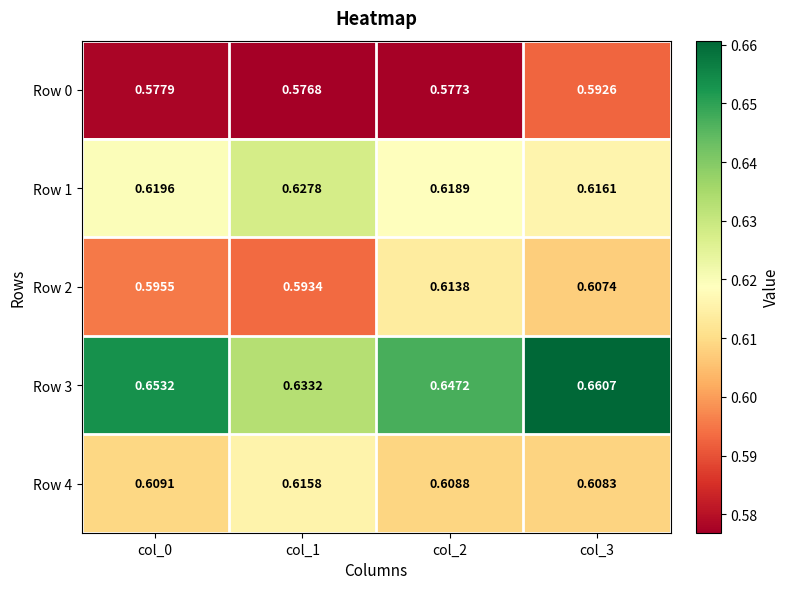

Is the value of Row 4 at col_1 greater than the value of Row 1 at col_2?

No